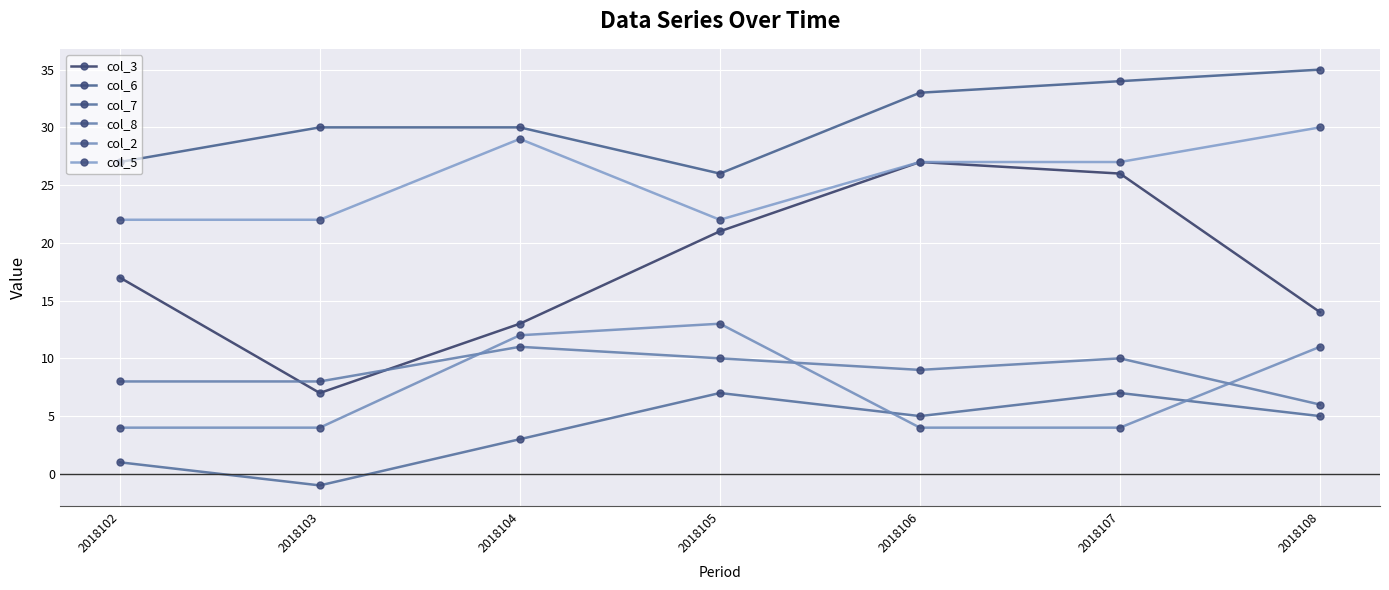

What is the difference between the highest and lowest values at 2018106?

29